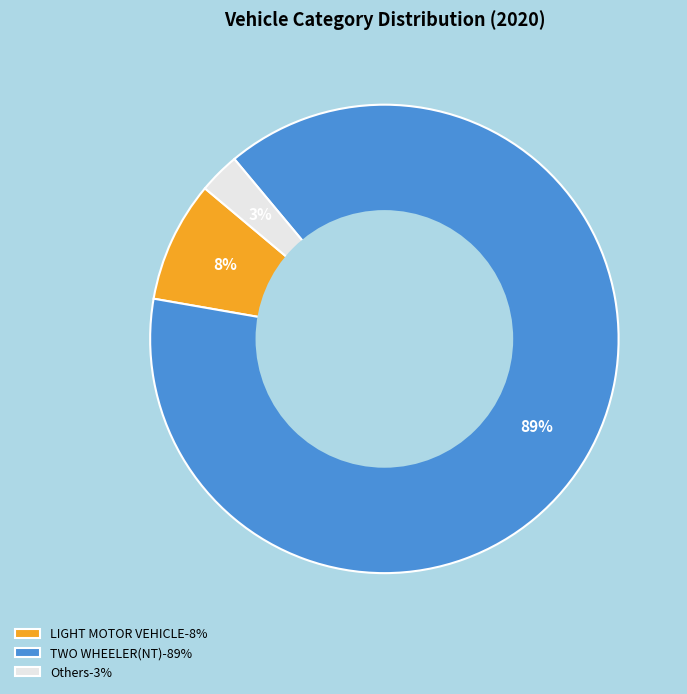

Rank the categories by value from highest to lowest.

TWO WHEELER(NT)-89%, LIGHT MOTOR VEHICLE-8%, Others-3%